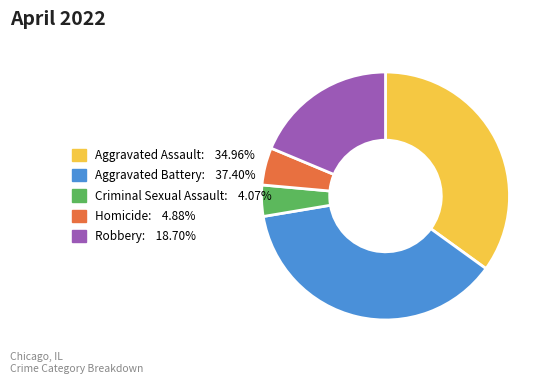

Is it true that Robbery is 7% of the pie?

False